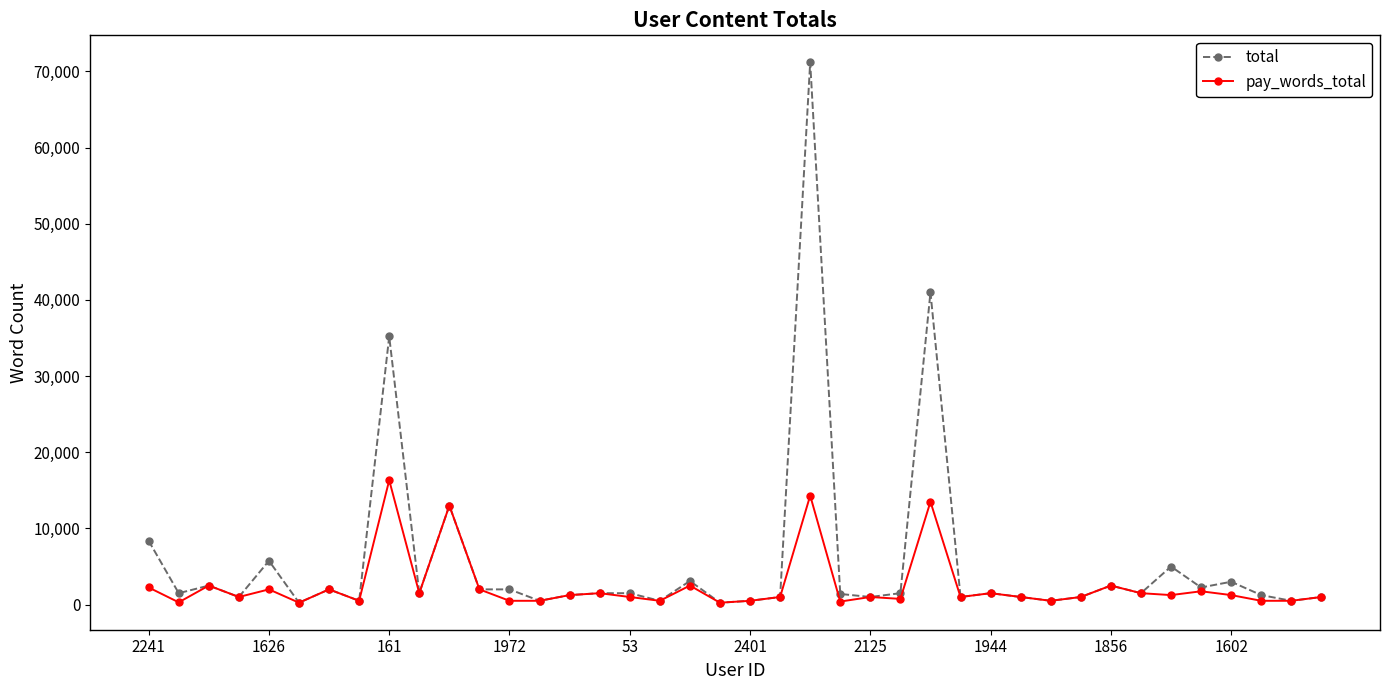

How many data points in pay_words_total are less than 1000?

13